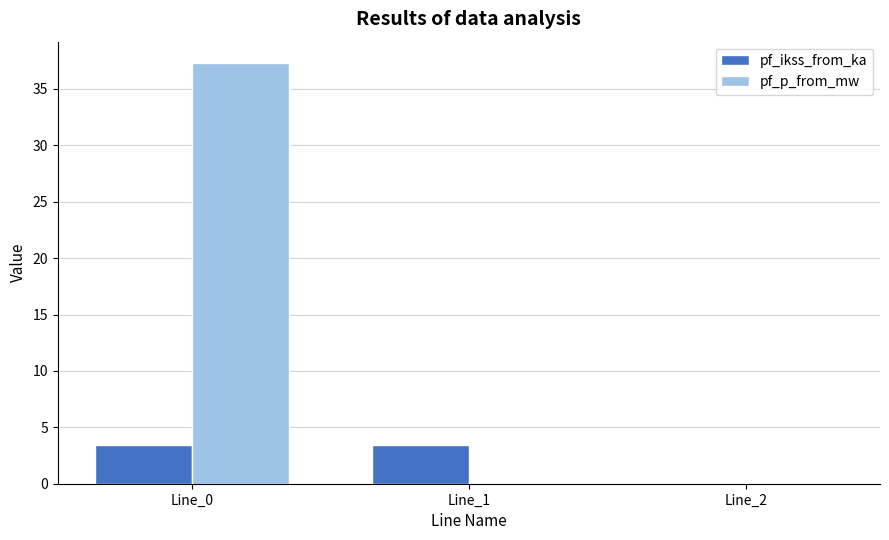

What is the total value across all series at Line_1?

3.5